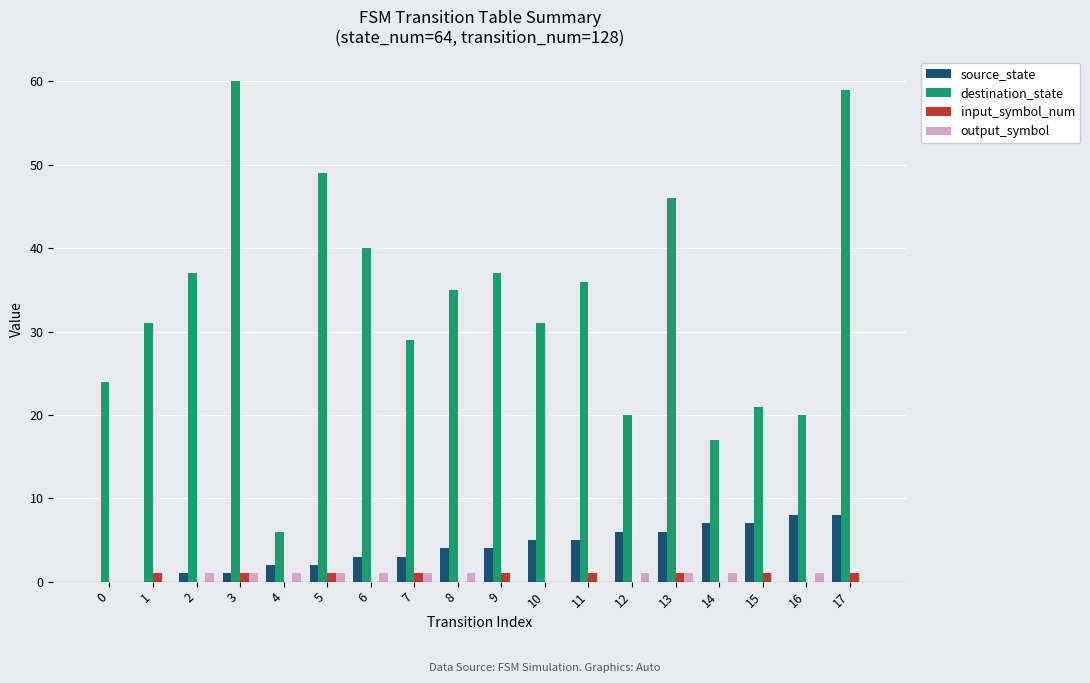

Which series has the largest range (max minus min)?

destination_state